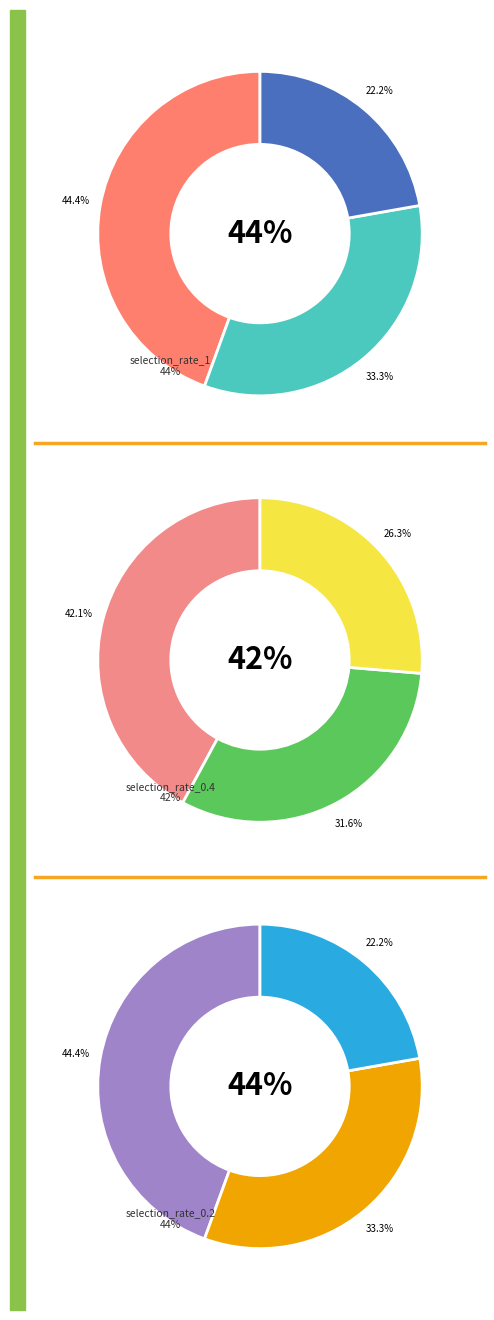

How many segments does this pie chart have?

9